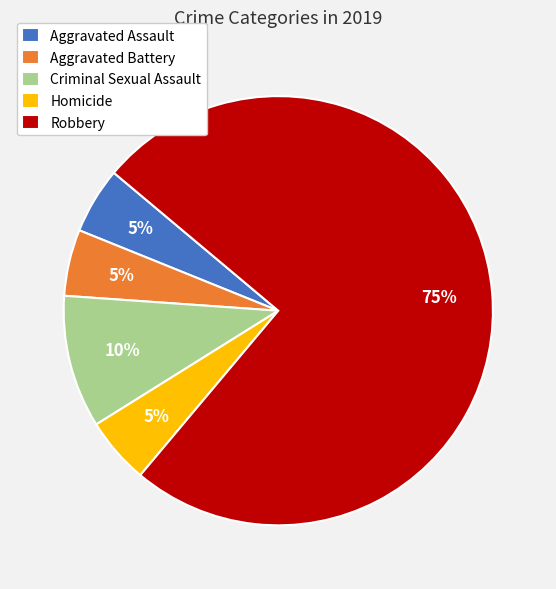

Is the sum of Aggravated Battery and Criminal Sexual Assault greater than half?

No